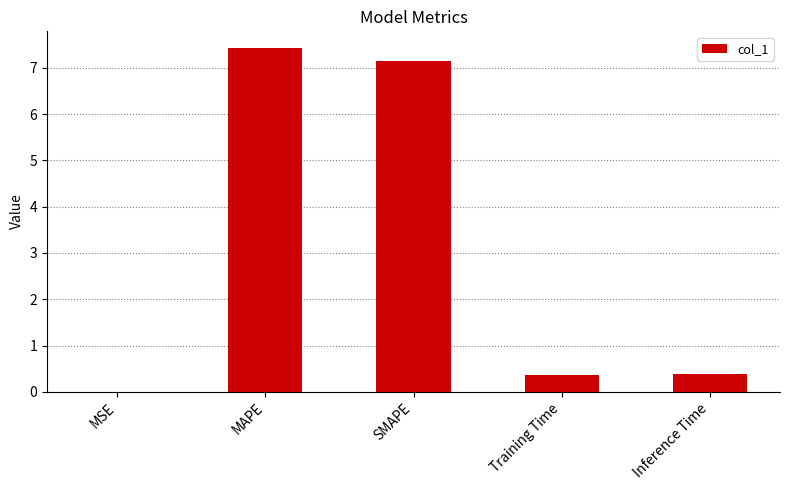

What is the change in value from MAPE to Inference Time?

-7.0